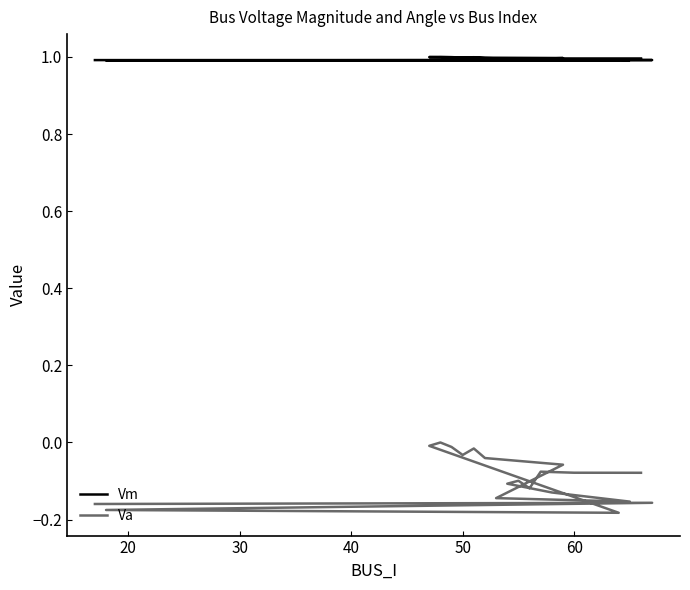

Is it true that Vm equals 1.6 at 30?

False